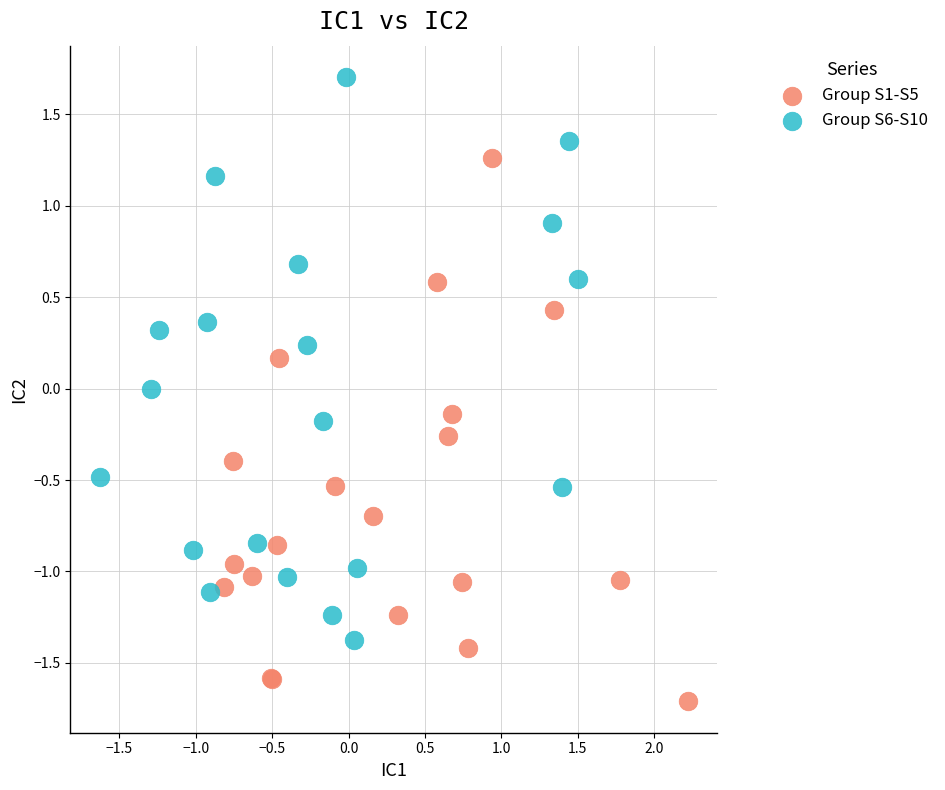

Which series contains the highest Y value?

Group S6-S10